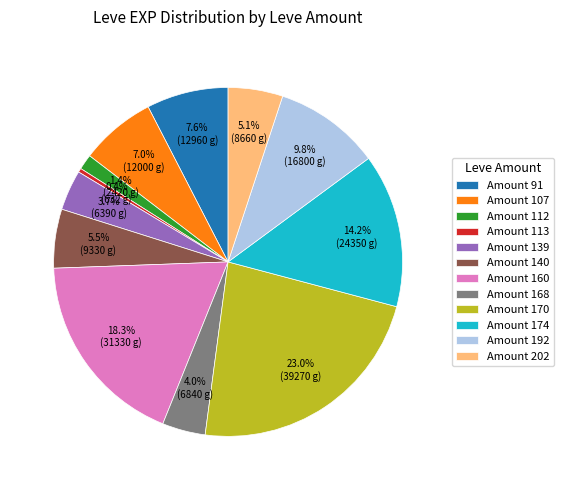

Which slice is the smallest?

Amount 113